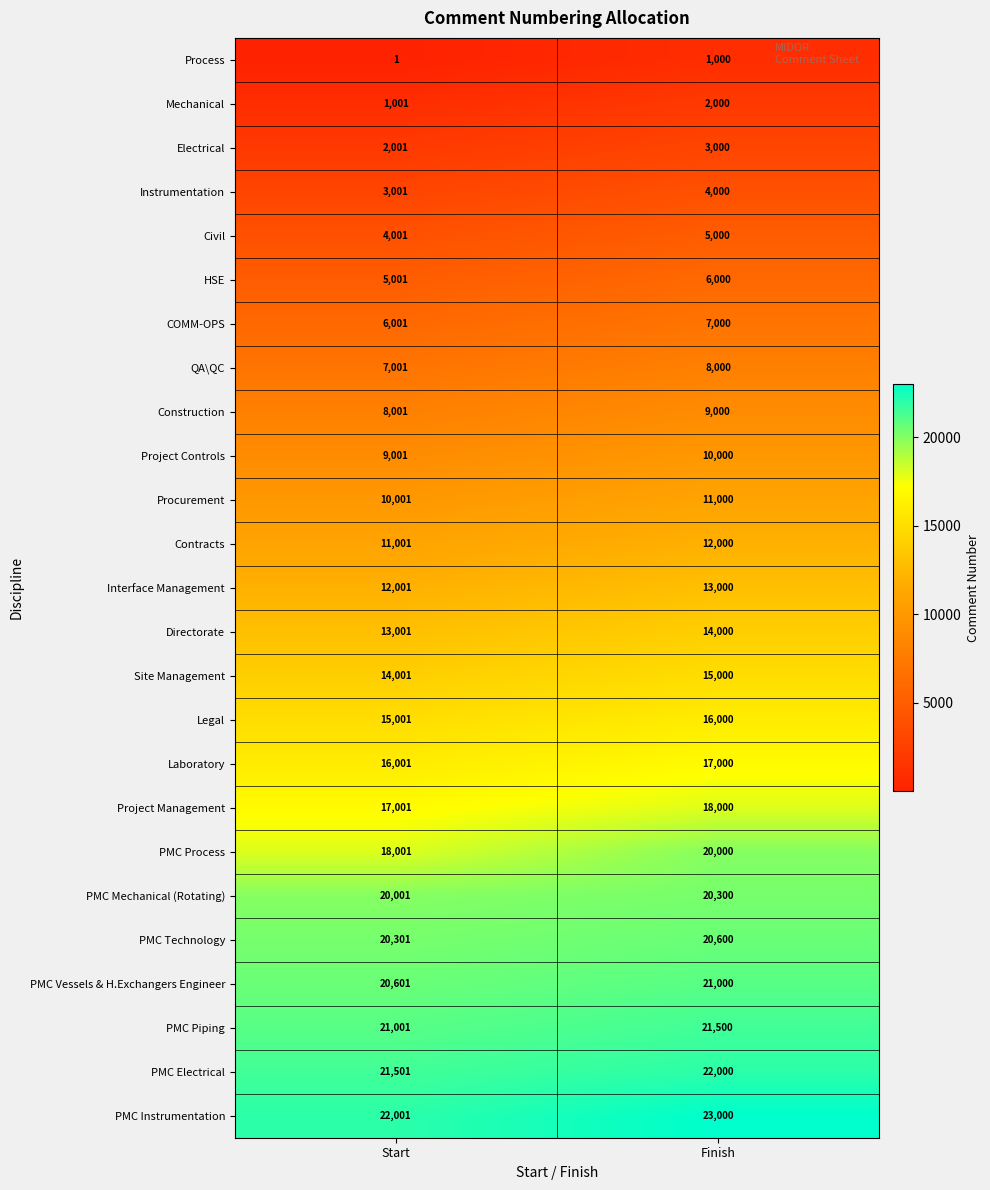

The value of PMC Electrical at Finish is 12492. True or false?

False